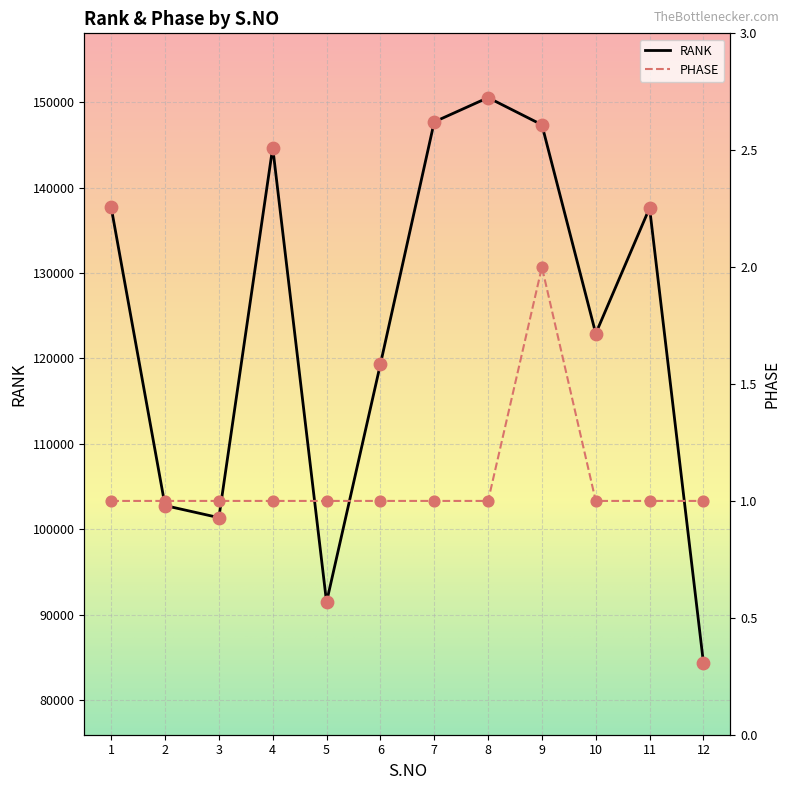

Is the value of RANK at 7 greater than the value of PHASE at 2?

Yes